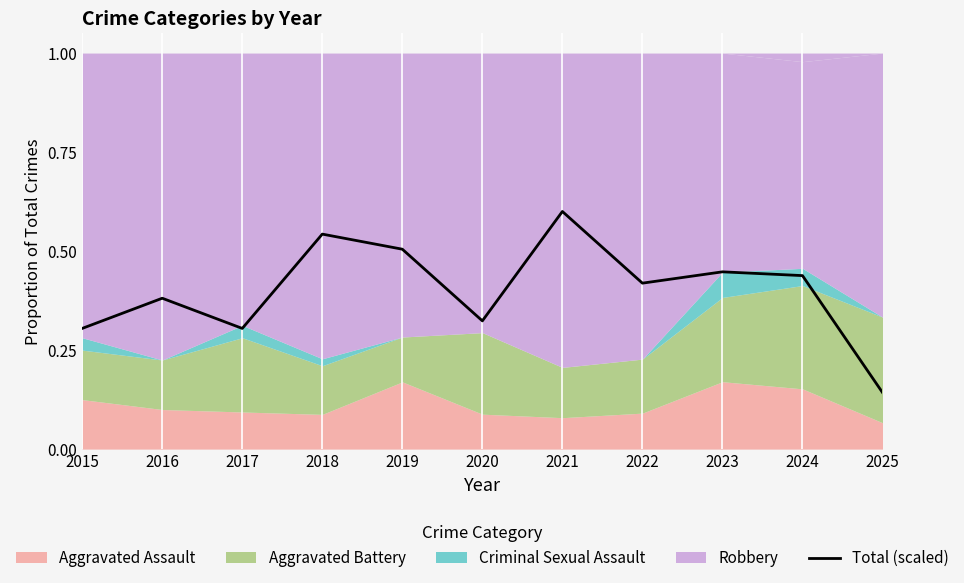

What is the value of the 6th point from the left?

0.3